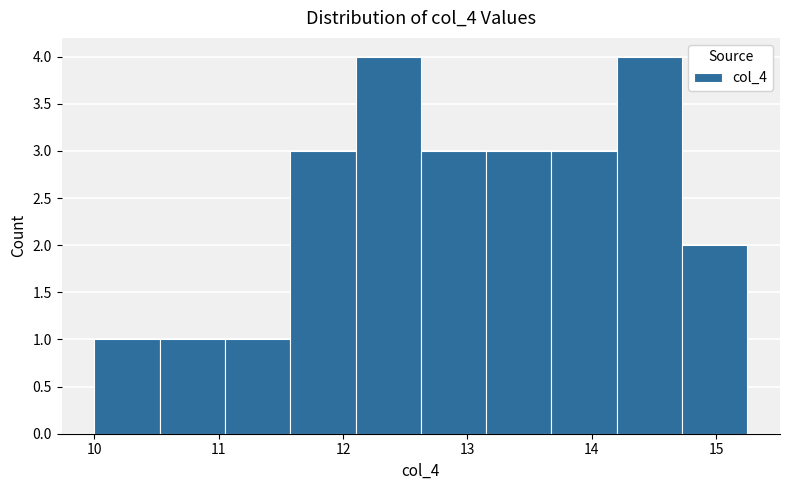

Reading left to right, transcribe this chart: for each bar, give the range it covers on the x-axis and its height. Neither the bar edges nor the heights are printed on the chart, so give them approximately, as read against the axes.

10.0 to 10.5: 1
10.5 to 11.1: 1
11.1 to 11.6: 1
11.6 to 12.1: 3
12.1 to 12.6: 4
12.6 to 13.2: 3
13.2 to 13.7: 3
13.7 to 14.2: 3
14.2 to 14.7: 4
14.7 to 15.3: 2